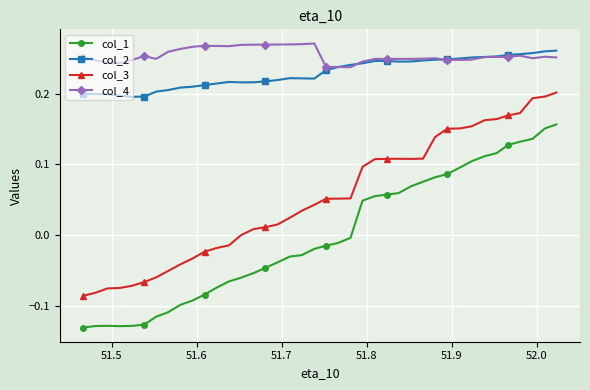

What is the sum of all col_4 values?

10.2